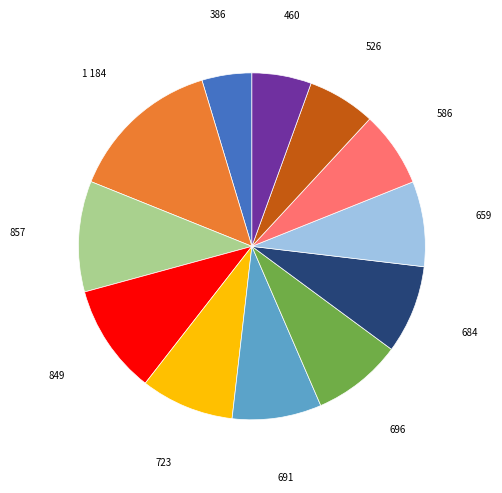

Does any single category account for the majority?

No